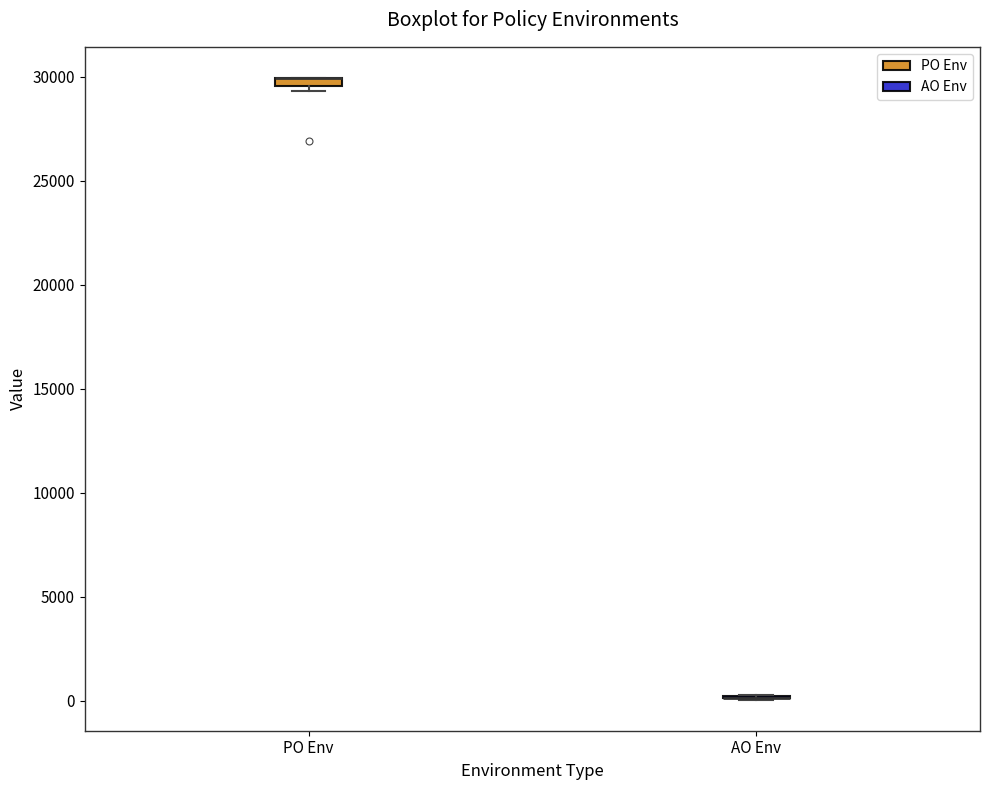

Where is the upper edge of the box for PO Env on the y-axis? The values are not printed on the chart, so give them approximately, as read against the axis.

30000